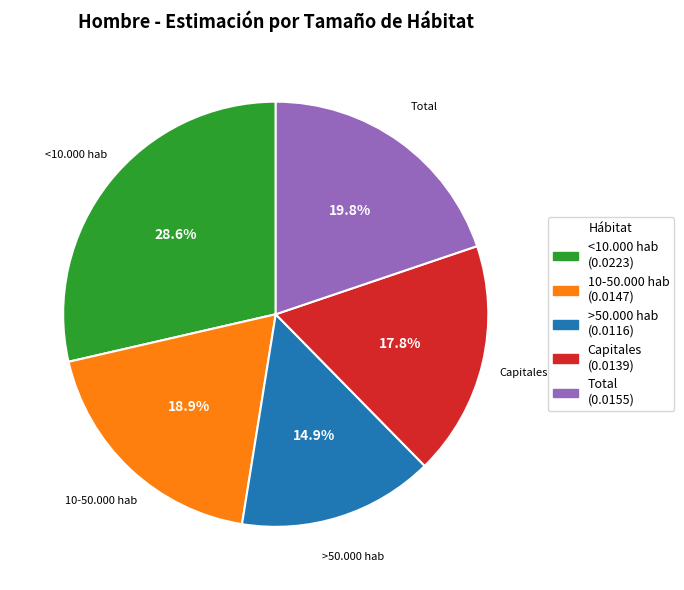

Combined, what portion of the pie is 10-50.000 hab and <10.000 hab?

47.5%